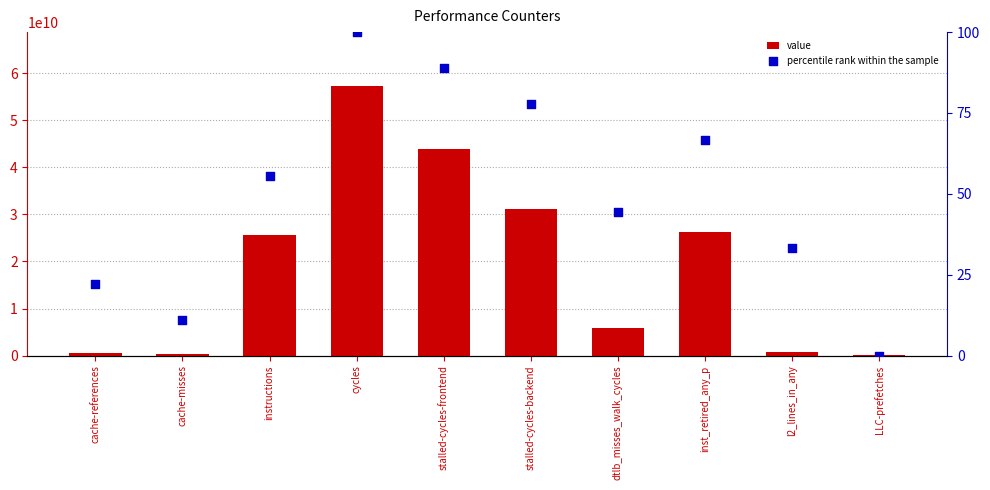

Which series contains the lowest Y value?

percentile rank within the sample